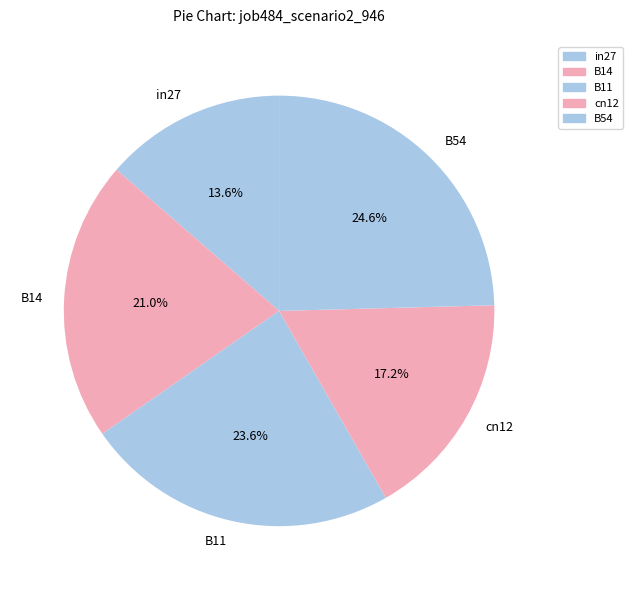

Rank the categories by value from lowest to highest.

in27, cn12, B14, B11, B54